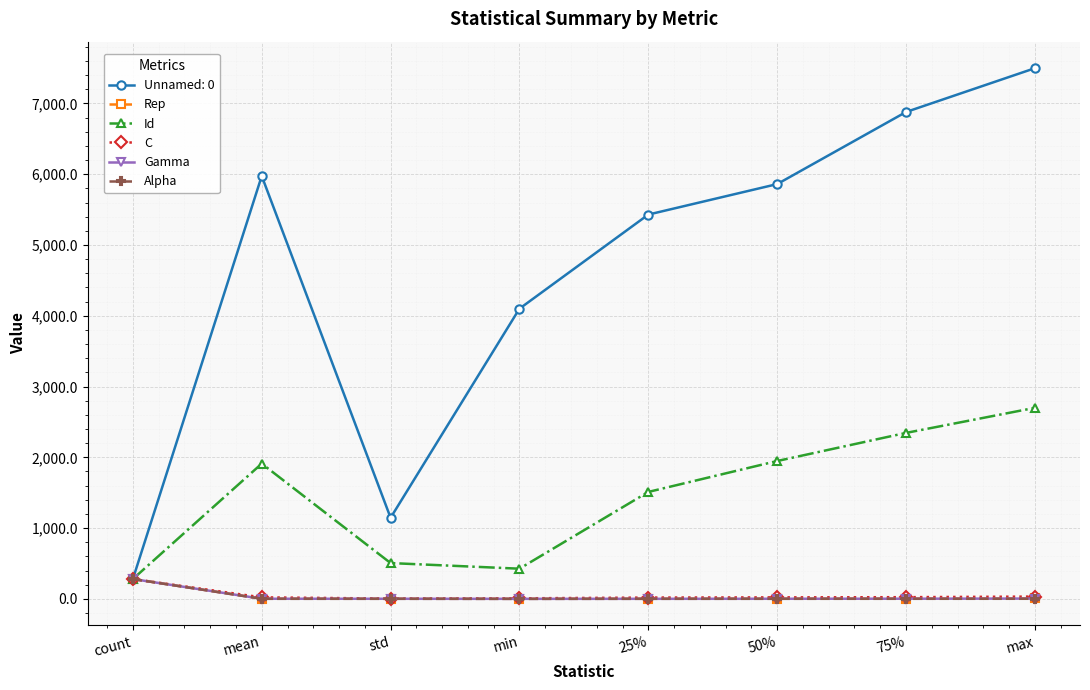

Where is the first local maximum for Unnamed: 0?

mean